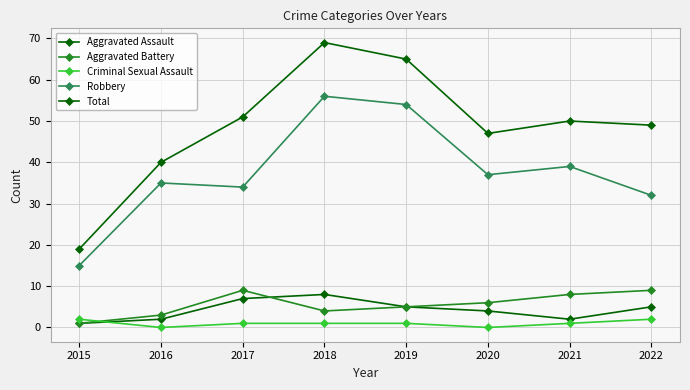

Does the chart display data point markers on the line(s)?

Yes